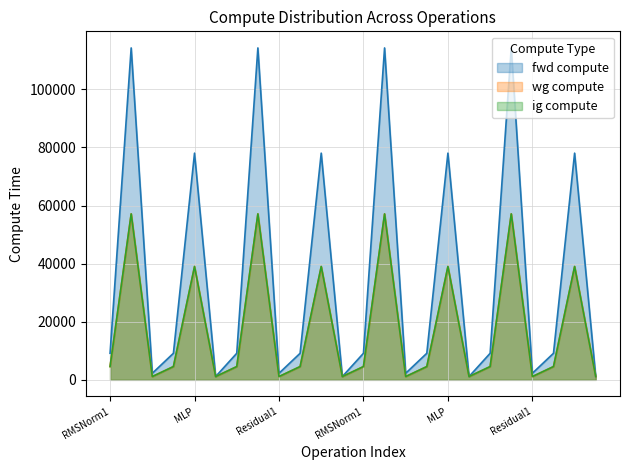

Is it true that fwd compute equals 114254.5 at ATTN?

True